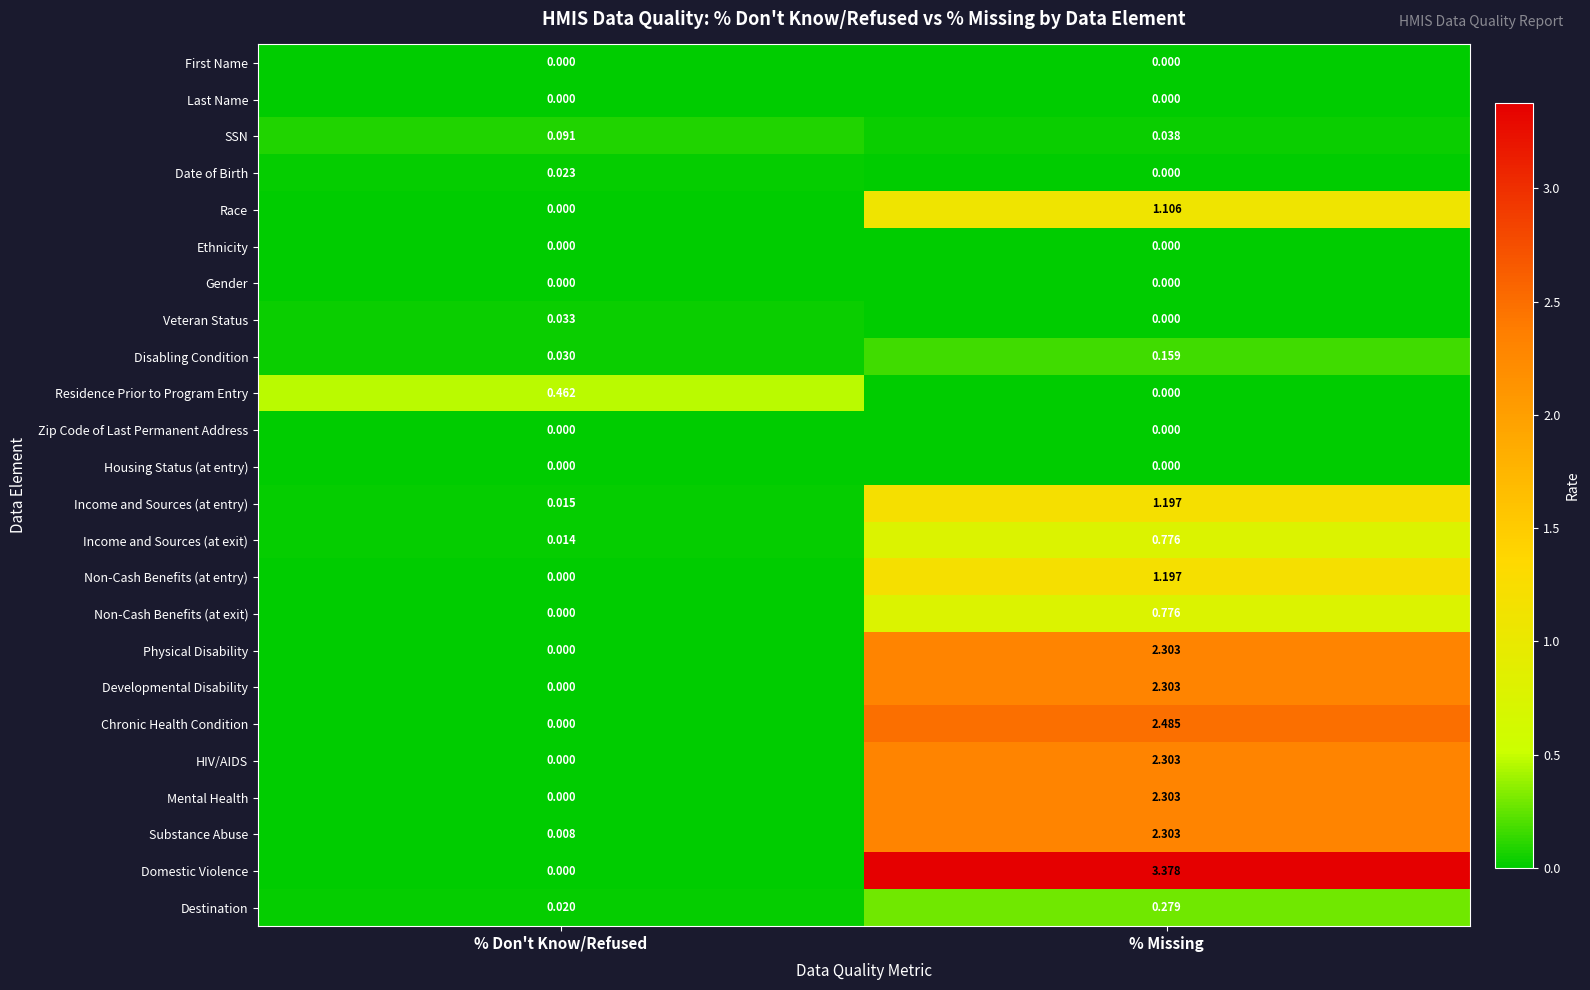

At which category is the sum across all series the highest?

% Missing